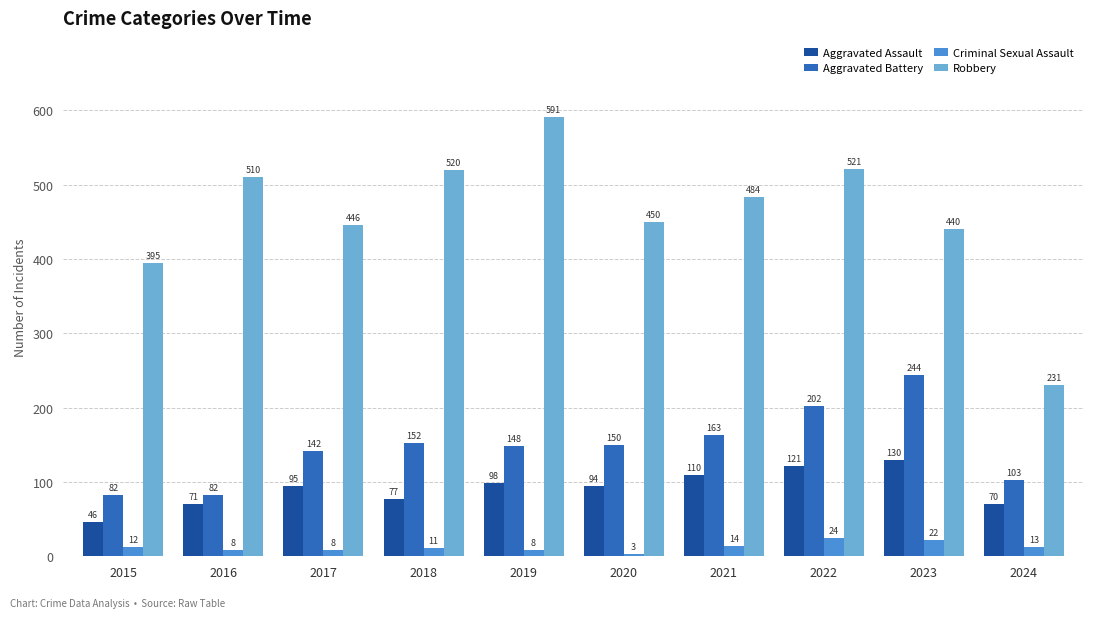

Reading right to left, what are all the values shown in this chart?

Aggravated Assault: 2024=70	2023=130	2022=121	2021=110	2020=94	2019=98	2018=77	2017=95	2016=71	2015=46
Aggravated Battery: 2024=103	2023=244	2022=202	2021=163	2020=150	2019=148	2018=152	2017=142	2016=82	2015=82
Criminal Sexual Assault: 2024=13	2023=22	2022=24	2021=14	2020=3	2019=8	2018=11	2017=8	2016=8	2015=12
Robbery: 2024=231	2023=440	2022=521	2021=484	2020=450	2019=591	2018=520	2017=446	2016=510	2015=395